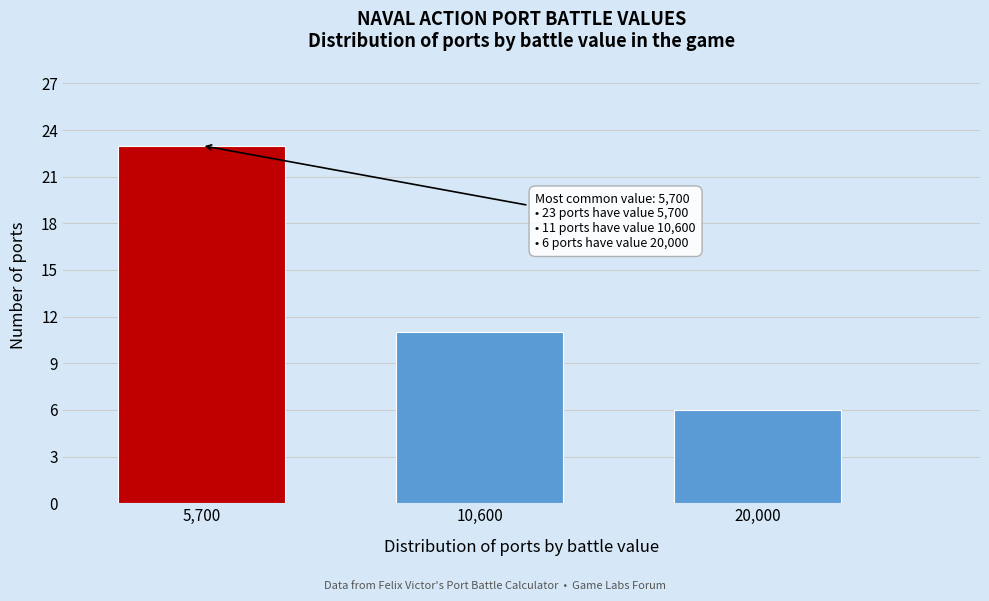

Reading right to left, list all the values displayed in this chart.

20,000=6	10,600=11	5,700=23